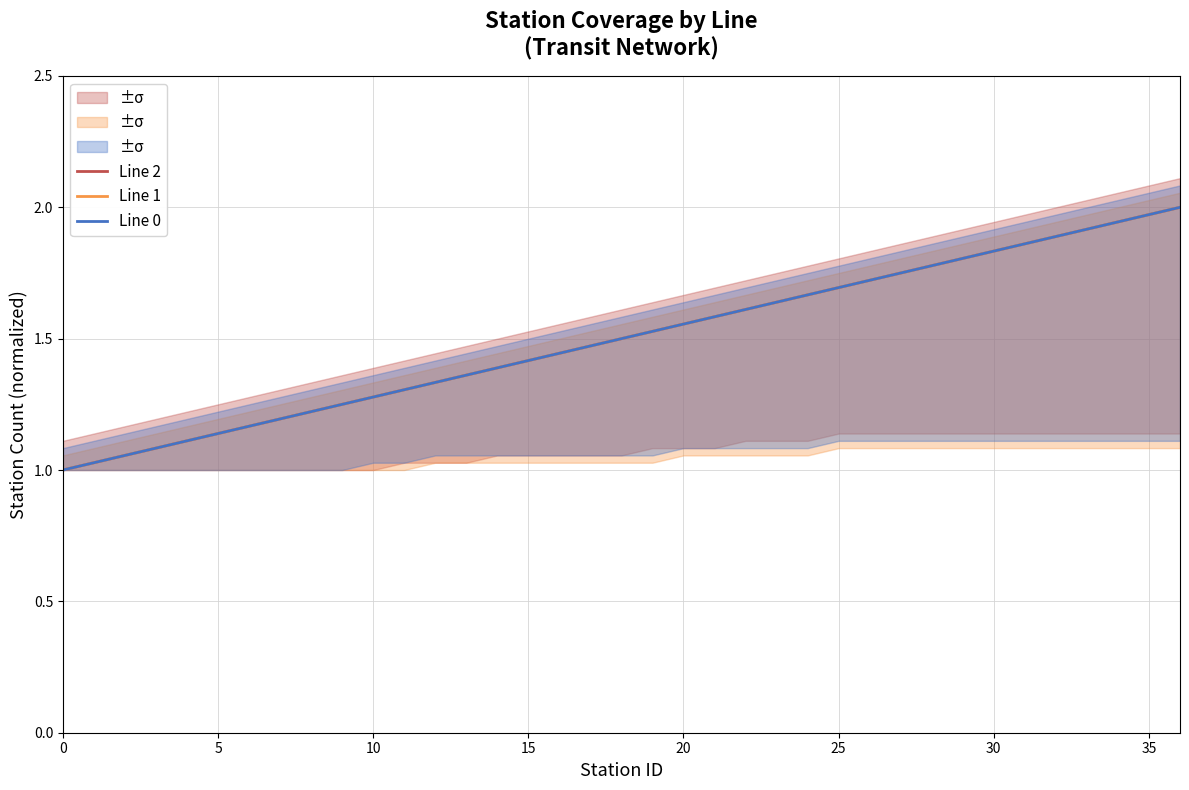

What is the average value of the Line 0 series?

1.5